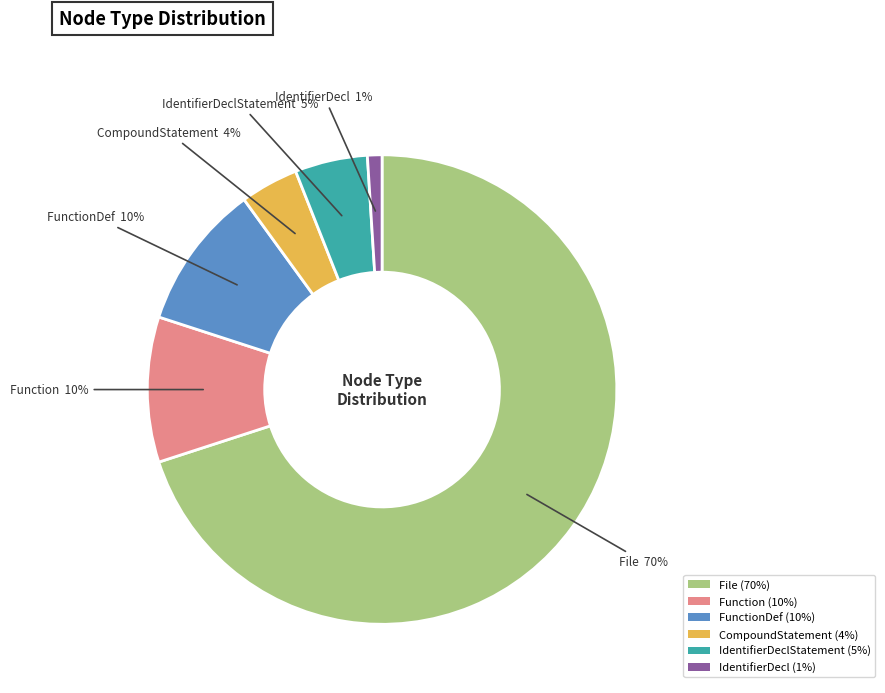

Which slice is the smallest?

IdentifierDecl (1%)